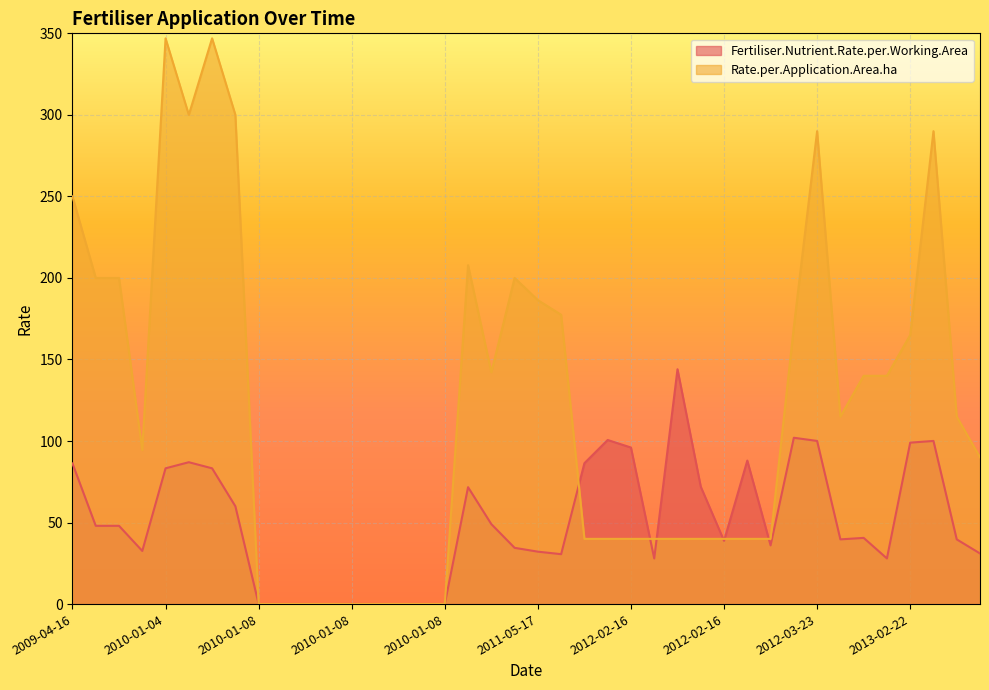

What is the greatest value displayed?

346.9